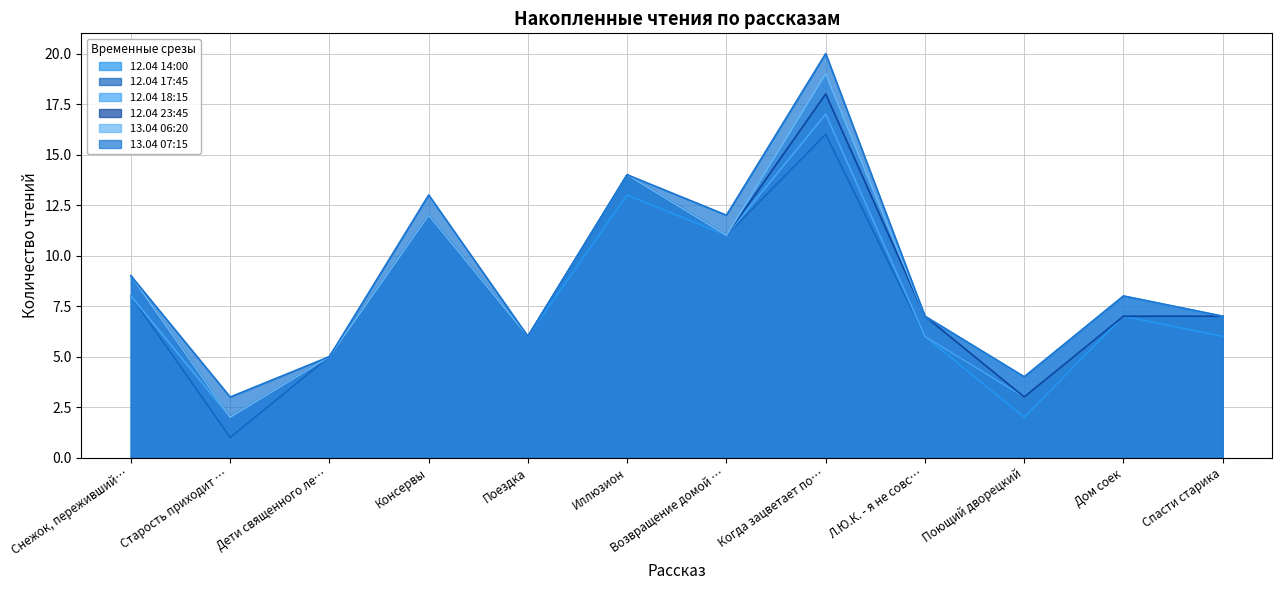

True or false: 12.04 17:45 and 12.04 14:00 intersect in this chart.

False